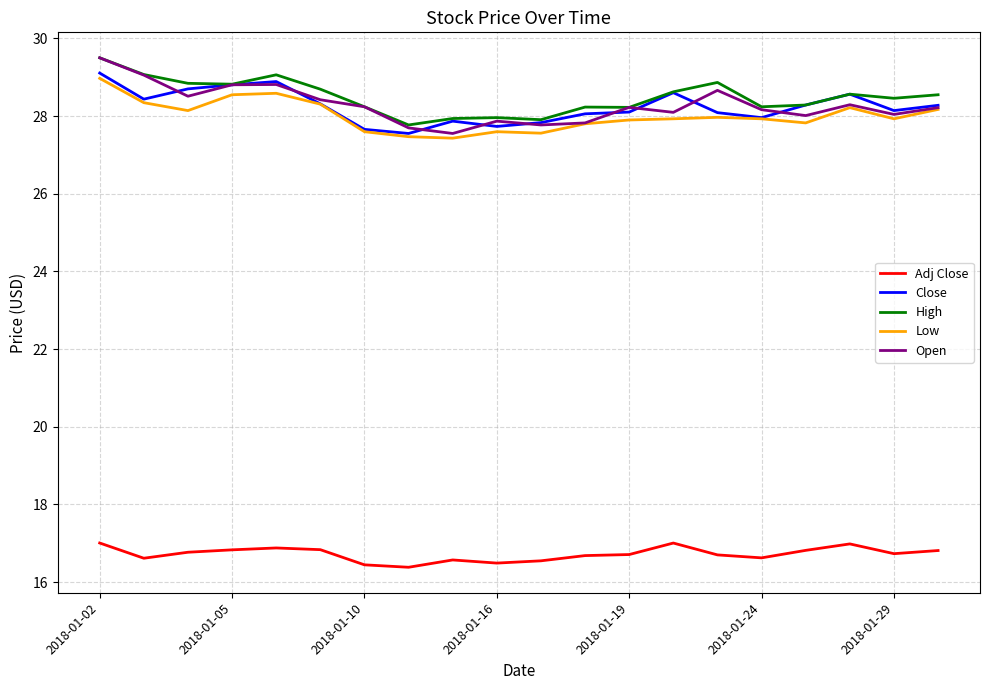

True or false: Close and Adj Close intersect in this chart.

False